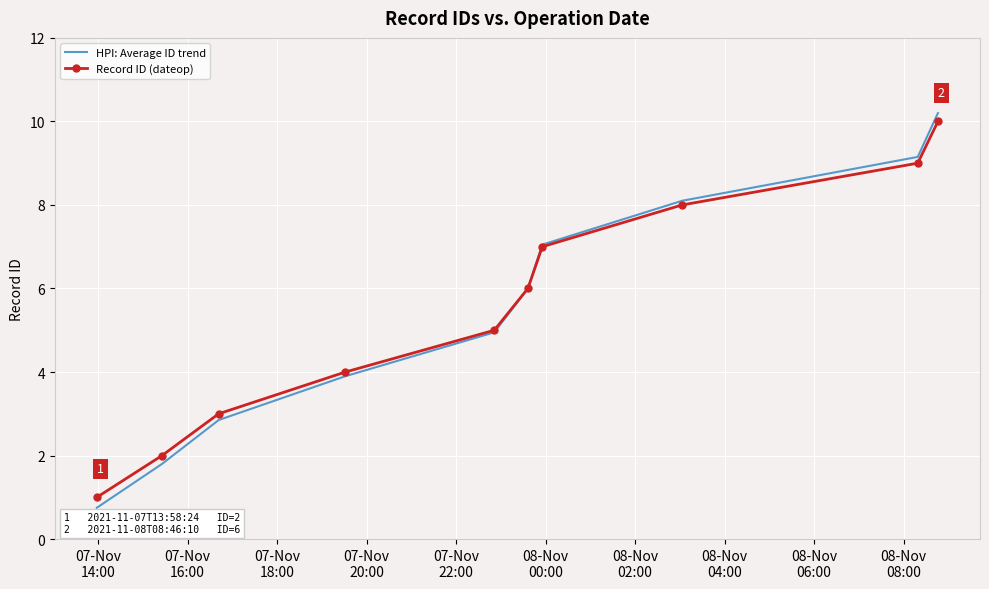

Which series has the largest range (max minus min)?

HPI: Average ID trend